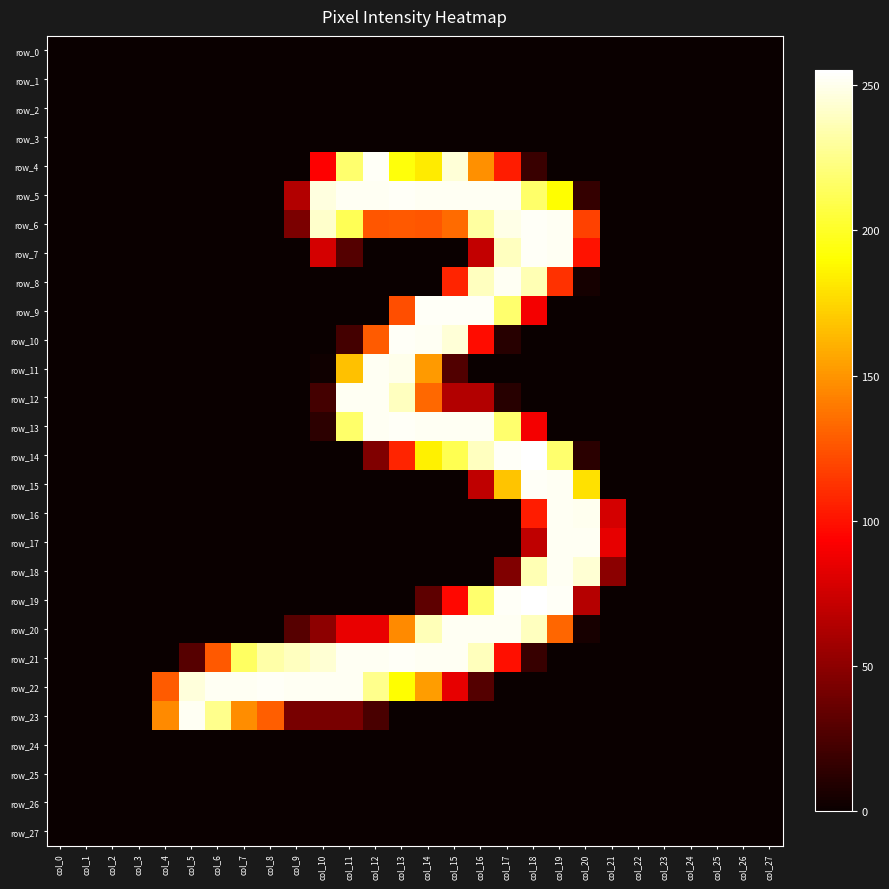

Reading left to right, list all the values displayed in this chart.

row_0: 0	0	0	0	0	0	0	0	0	0	0	0	0	0	0	0	0	0	0	0	0	0	0	0	0	0	0	0
row_1: 0	0	0	0	0	0	0	0	0	0	0	0	0	0	0	0	0	0	0	0	0	0	0	0	0	0	0	0
row_2: 0	0	0	0	0	0	0	0	0	0	0	0	0	0	0	0	0	0	0	0	0	0	0	0	0	0	0	0
row_3: 0	0	0	0	0	0	0	0	0	0	0	0	0	0	0	0	0	0	0	0	0	0	0	0	0	0	0	0
row_4: 0	0	0	0	0	0	0	0	0	0	93	218	253	193	183	245	148	104	18	0	0	0	0	0	0	0	0	0
row_5: 0	0	0	0	0	0	0	0	0	64	247	252	252	253	252	252	252	252	217	190	16	0	0	0	0	0	0	0
row_6: 0	0	0	0	0	0	0	0	0	43	242	212	126	127	126	134	231	249	253	252	118	0	0	0	0	0	0	0
row_7: 0	0	0	0	0	0	0	0	0	0	77	28	0	0	0	0	70	239	253	252	100	0	0	0	0	0	0	0
row_8: 0	0	0	0	0	0	0	0	0	0	0	0	0	0	0	107	239	252	236	112	4	0	0	0	0	0	0	0
row_9: 0	0	0	0	0	0	0	0	0	0	0	0	0	123	253	253	253	218	89	0	0	0	0	0	0	0	0	0
row_10: 0	0	0	0	0	0	0	0	0	0	0	22	128	253	252	245	98	11	0	0	0	0	0	0	0	0	0	0
row_11: 0	0	0	0	0	0	0	0	0	0	2	167	252	250	152	27	0	0	0	0	0	0	0	0	0	0	0	0
row_12: 0	0	0	0	0	0	0	0	0	0	22	252	252	239	133	64	64	11	0	0	0	0	0	0	0	0	0	0
row_13: 0	0	0	0	0	0	0	0	0	0	13	217	252	253	252	252	252	218	89	0	0	0	0	0	0	0	0	0
row_14: 0	0	0	0	0	0	0	0	0	0	0	0	45	107	185	211	239	253	255	218	12	0	0	0	0	0	0	0
row_15: 0	0	0	0	0	0	0	0	0	0	0	0	0	0	0	0	69	168	253	252	179	0	0	0	0	0	0	0
row_16: 0	0	0	0	0	0	0	0	0	0	0	0	0	0	0	0	0	0	104	252	251	77	0	0	0	0	0	0
row_17: 0	0	0	0	0	0	0	0	0	0	0	0	0	0	0	0	0	0	69	252	252	84	0	0	0	0	0	0
row_18: 0	0	0	0	0	0	0	0	0	0	0	0	0	0	0	0	0	45	236	252	244	49	0	0	0	0	0	0
row_19: 0	0	0	0	0	0	0	0	0	0	0	0	0	0	32	96	218	253	255	253	65	0	0	0	0	0	0	0
row_20: 0	0	0	0	0	0	0	0	0	29	50	85	85	146	237	252	252	252	239	132	5	0	0	0	0	0	0	0
row_21: 0	0	0	0	0	29	127	215	233	239	244	252	252	253	252	252	238	99	17	0	0	0	0	0	0	0	0	0
row_22: 0	0	0	0	128	246	252	252	253	252	252	252	226	190	153	84	28	0	0	0	0	0	0	0	0	0	0	0
row_23: 0	0	0	0	146	252	226	147	129	42	42	42	24	0	0	0	0	0	0	0	0	0	0	0	0	0	0	0
row_24: 0	0	0	0	0	0	0	0	0	0	0	0	0	0	0	0	0	0	0	0	0	0	0	0	0	0	0	0
row_25: 0	0	0	0	0	0	0	0	0	0	0	0	0	0	0	0	0	0	0	0	0	0	0	0	0	0	0	0
row_26: 0	0	0	0	0	0	0	0	0	0	0	0	0	0	0	0	0	0	0	0	0	0	0	0	0	0	0	0
row_27: 0	0	0	0	0	0	0	0	0	0	0	0	0	0	0	0	0	0	0	0	0	0	0	0	0	0	0	0